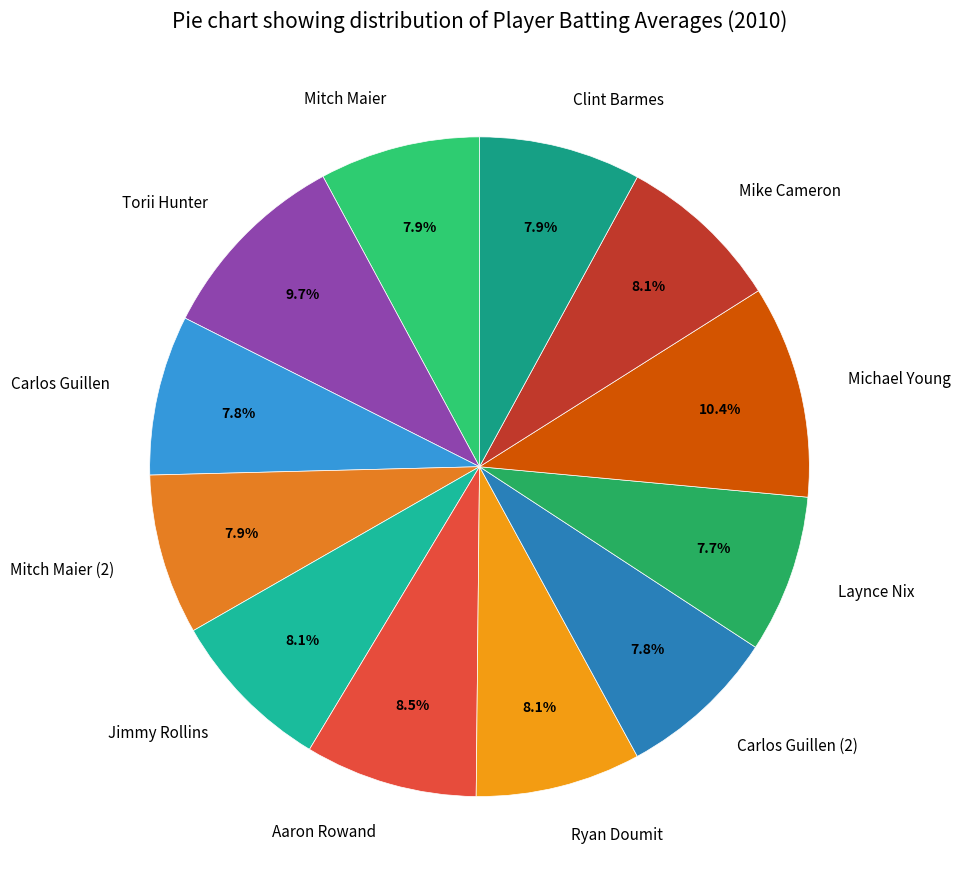

Is there a majority slice in this chart?

No